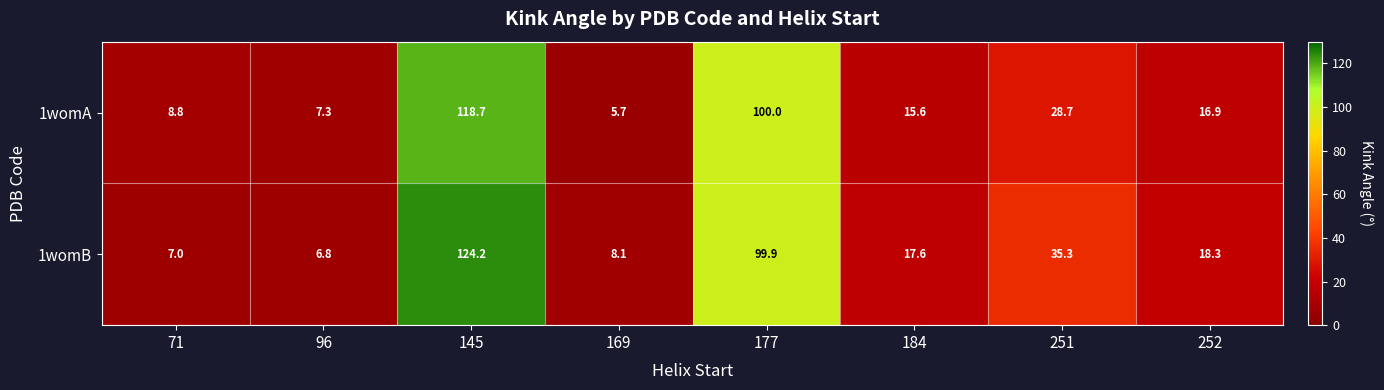

How many values in the 1womA series are below 16?

4